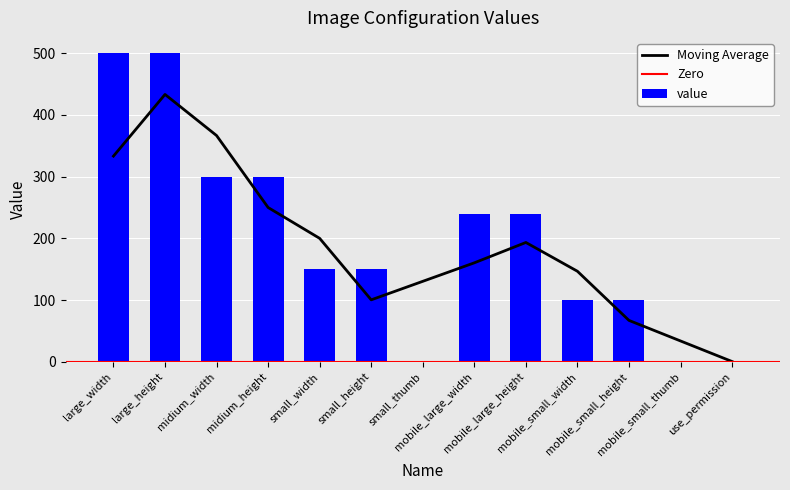

What is the label of the 9th bar from the right?

small_width